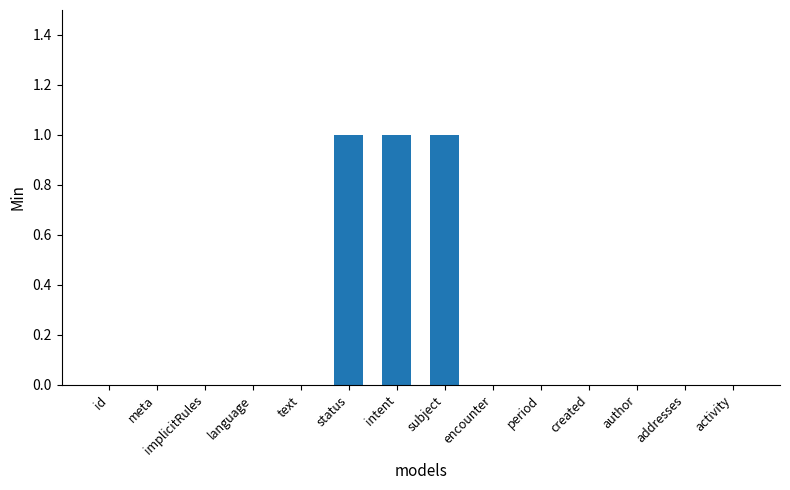

What is the maximum value shown in the chart?

1